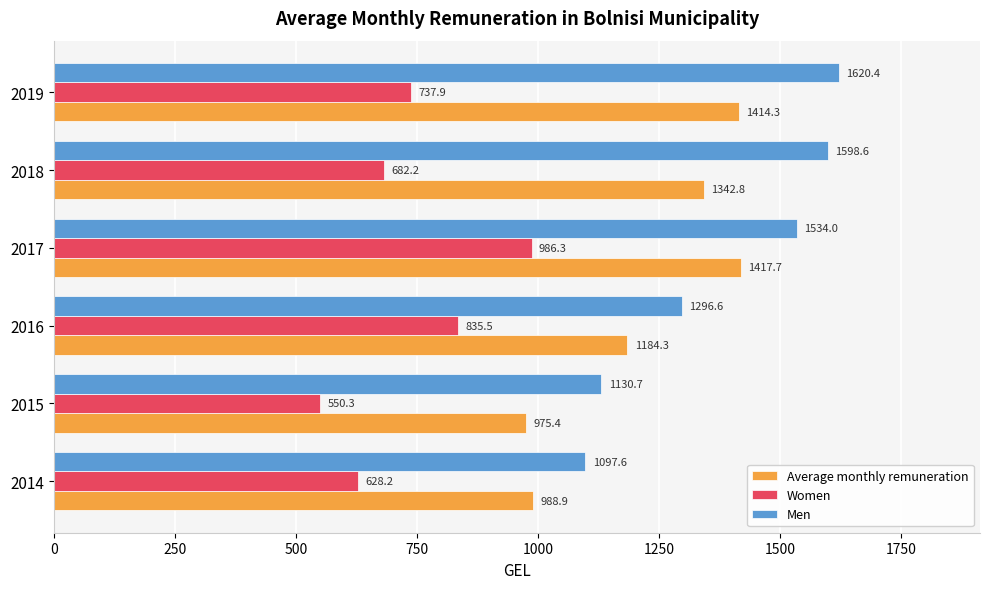

The Women series shows 682.2 at 2018. True or false?

True